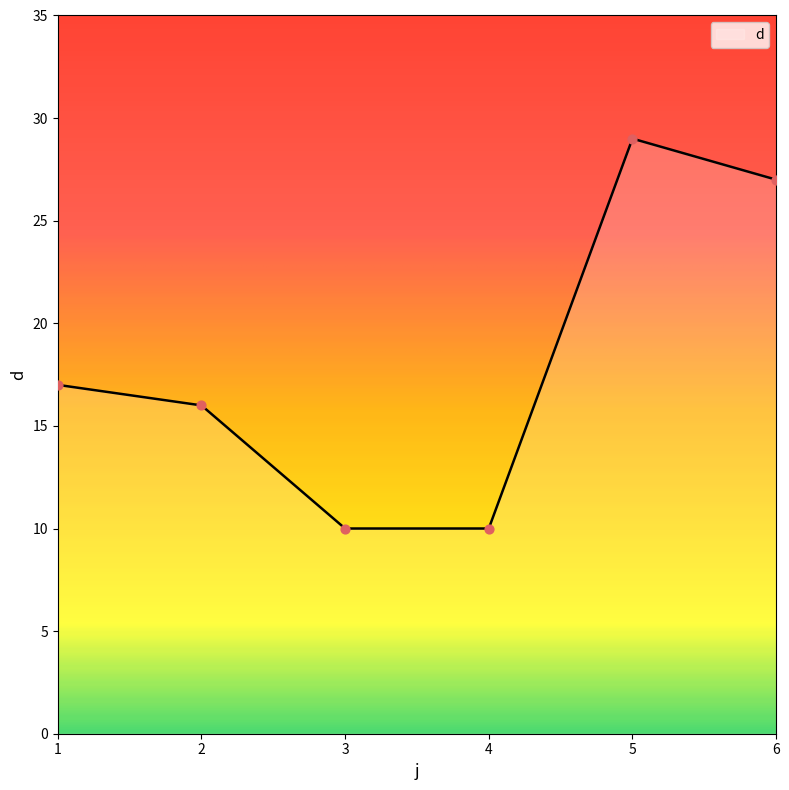

What is the ratio of the value at 2 to the value at 1?

0.9